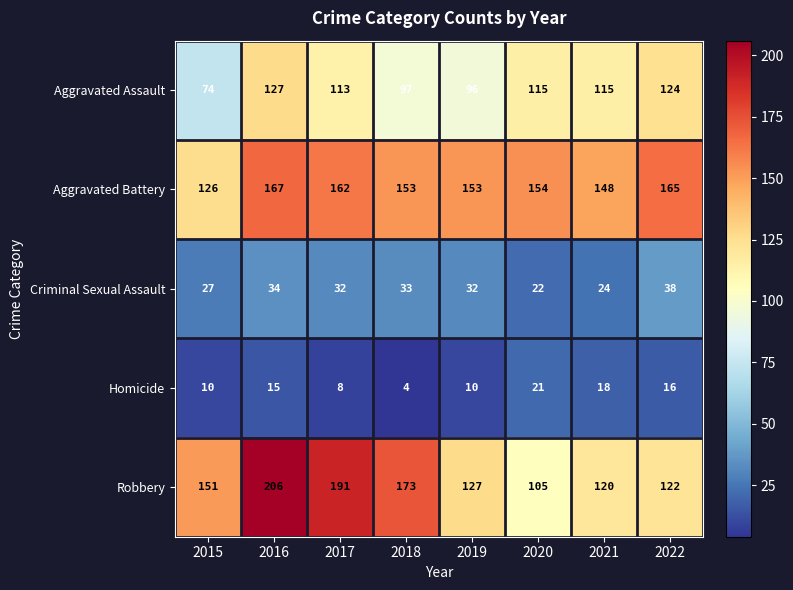

Rank the series at 2018 from highest to lowest value.

Robbery, Aggravated Battery, Aggravated Assault, Criminal Sexual Assault, Homicide